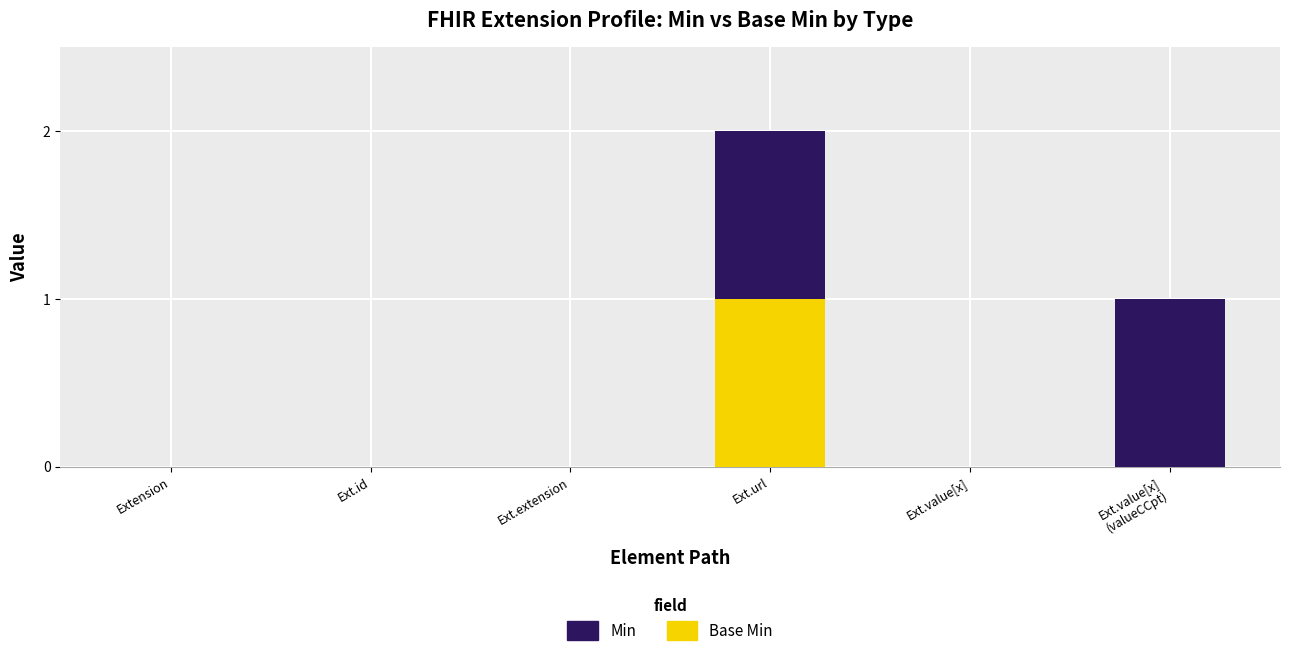

At which category is the sum across all series the highest?

Ext.url